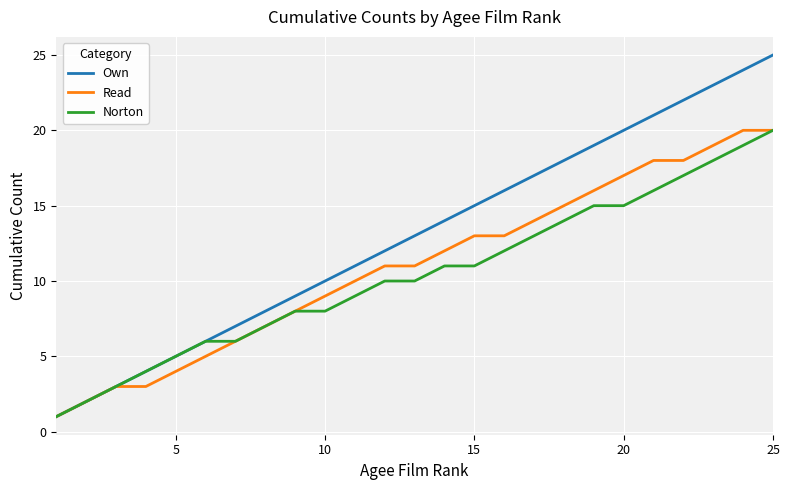

What is the maximum value shown in the chart?

25